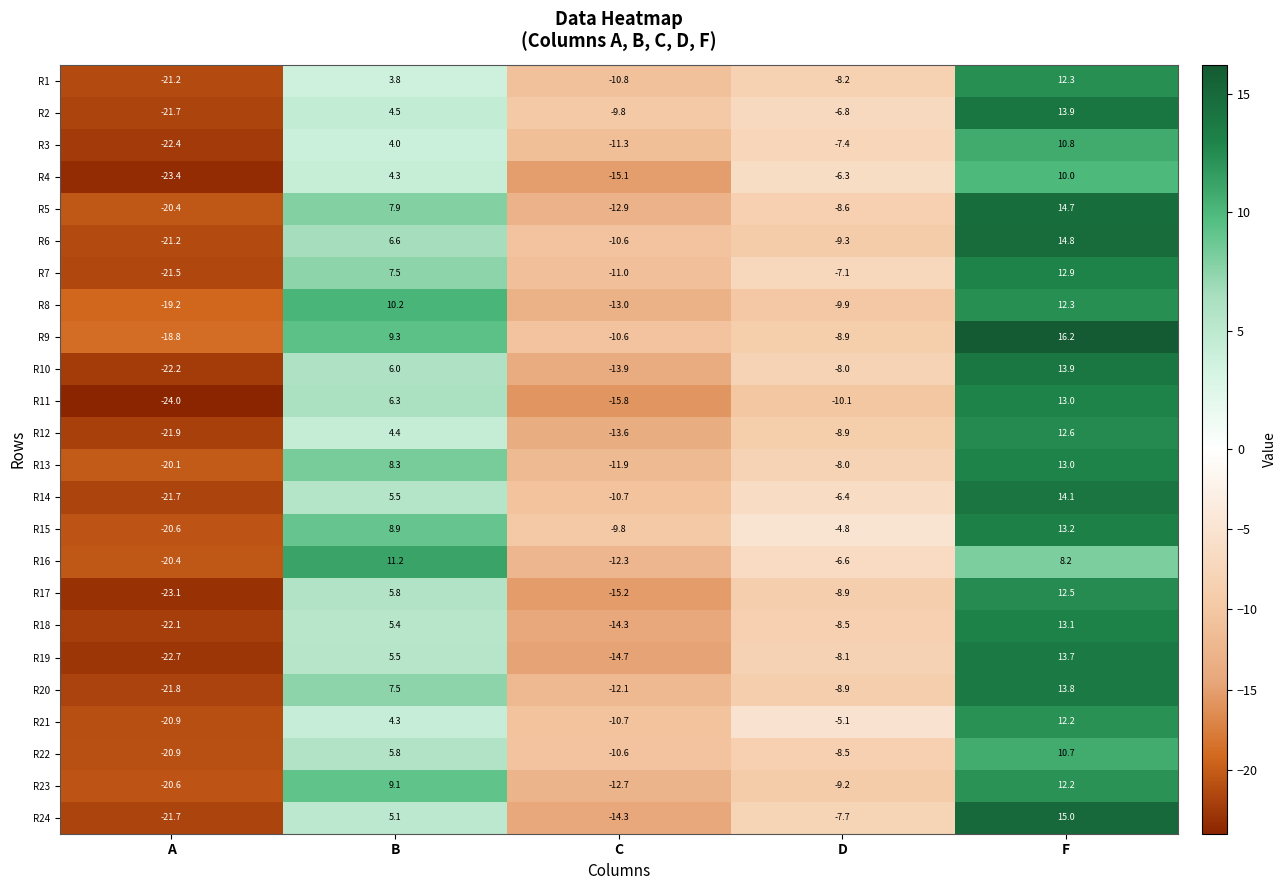

At which category is the sum across all series the highest?

F